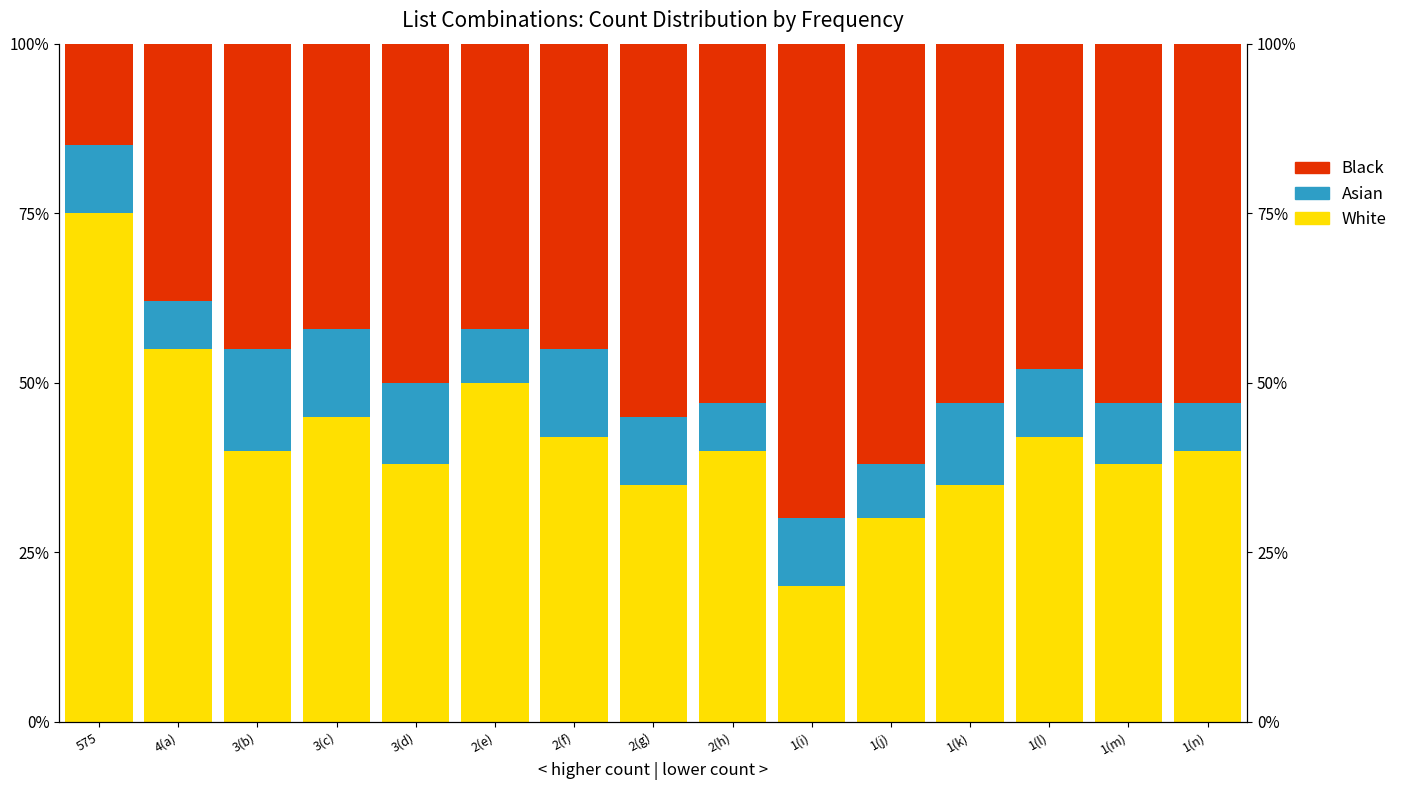

How many bars are there in each group?

3